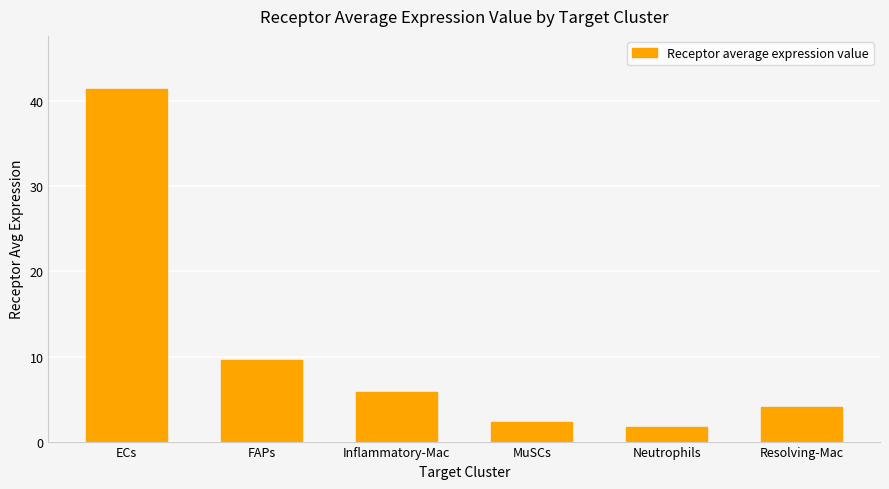

How many distinct data groups are displayed?

1